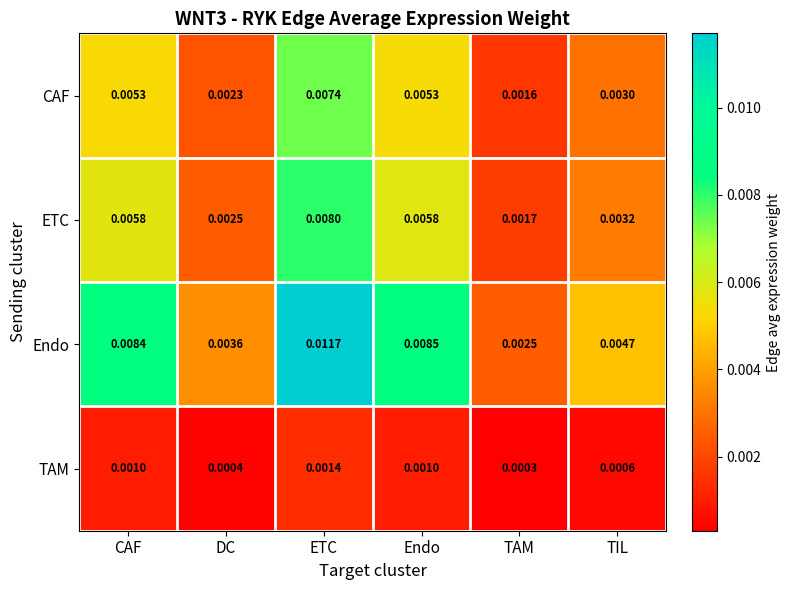

At how many categories does at least one series exceed 0?

6